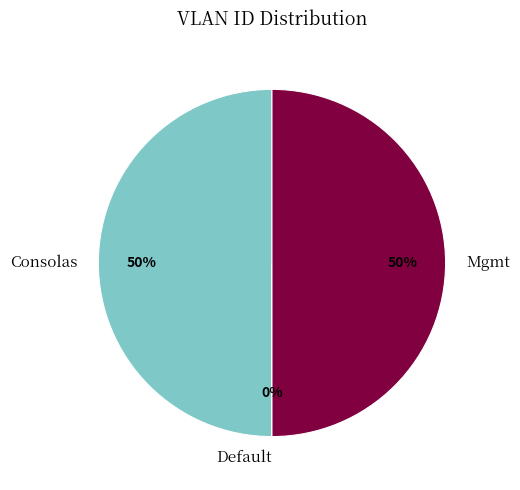

The Mgmt slice represents 61% of the pie. True or false?

False